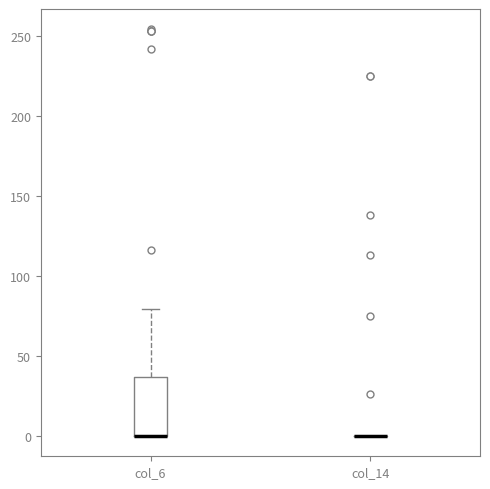

Reading left to right, read every box against the y-axis: the position of its median line, the range the box covers, and the ends of its whiskers. The values are not printed on the chart, so give them approximately, as read against the axis.

col_6: median 0 (drawn on the box's lower edge), box 0 to 35, whiskers 0 to 80
col_14: box collapsed to a line at 0, whiskers 0 to 0